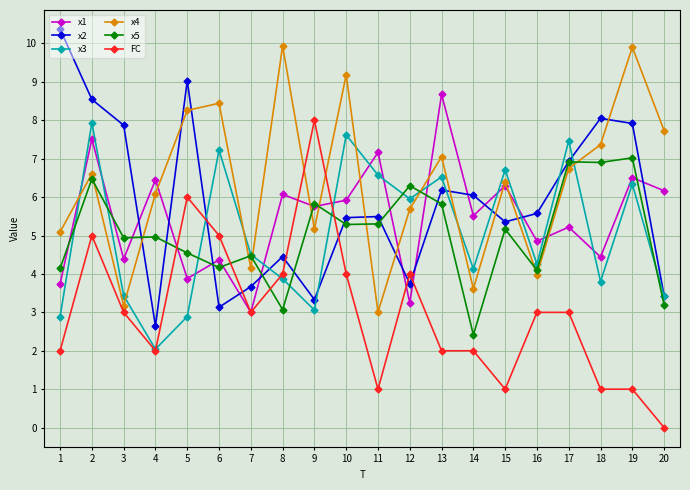

What is the value of the x2 point at the 16th from the left?

5.6